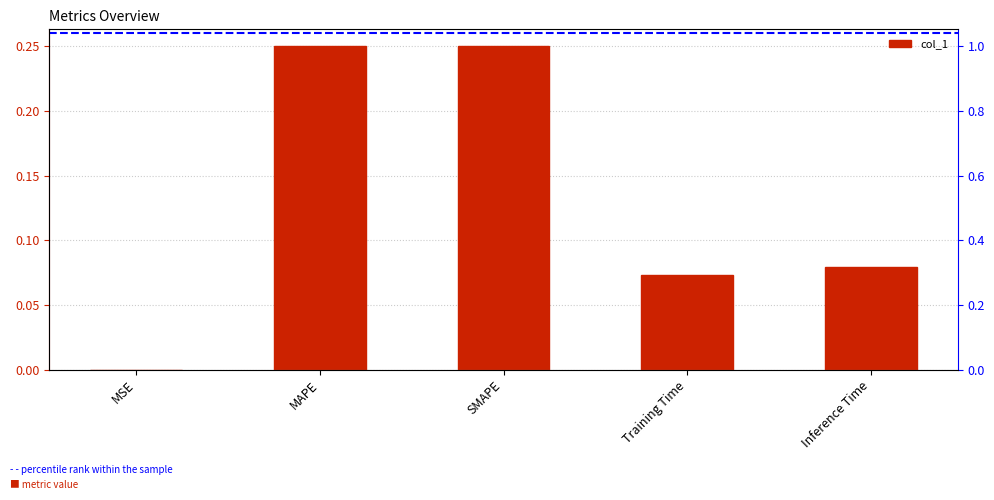

How many data points does each series have?

5